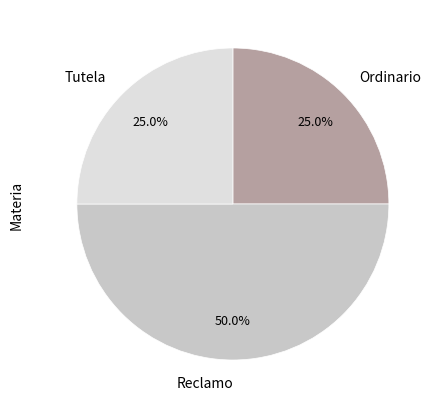

What is the ratio of the value at Ordinario to the value at Reclamo?

0.5